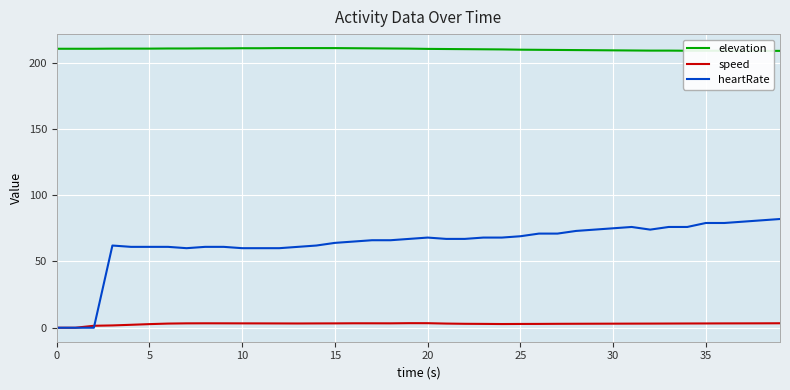

True or false: heartRate has a value of -46.8 at 0.

False